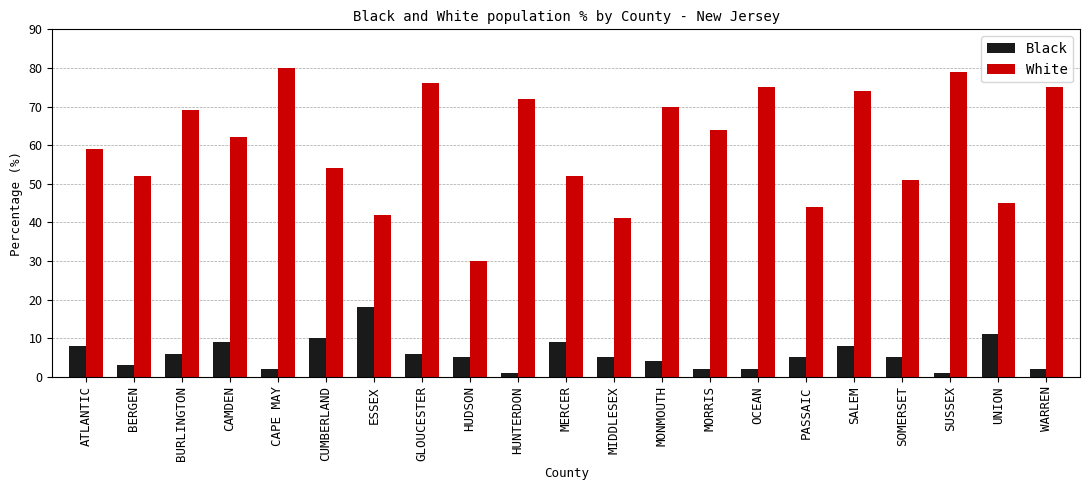

List the series in order of their peak value, highest first.

White, Black